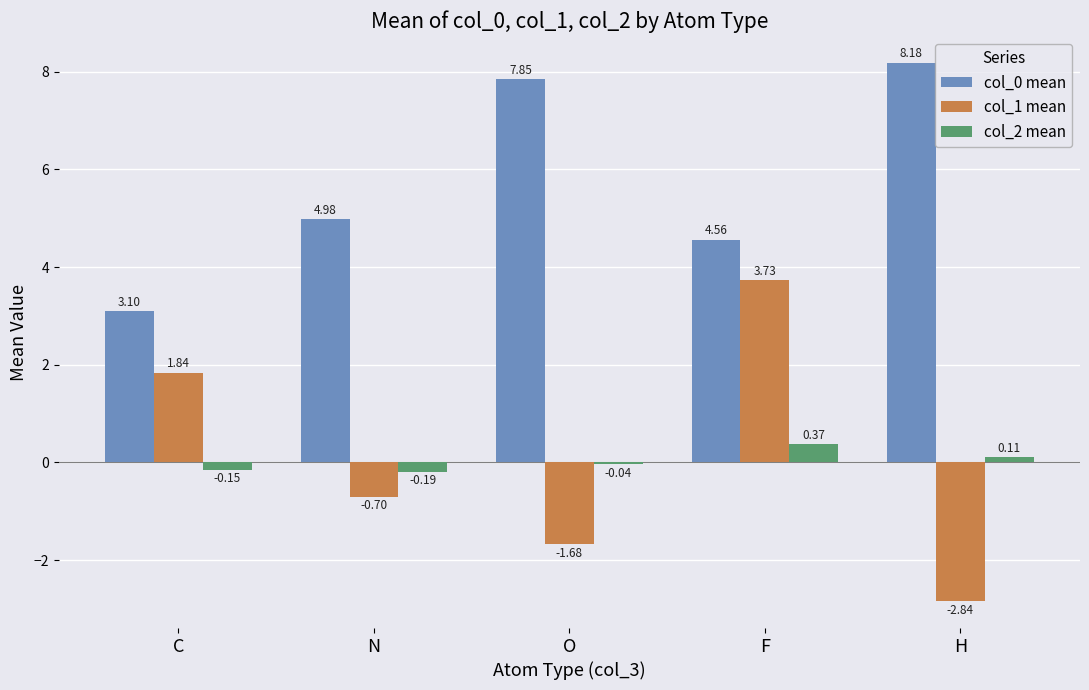

How many negative values does the col_2 mean series have?

3